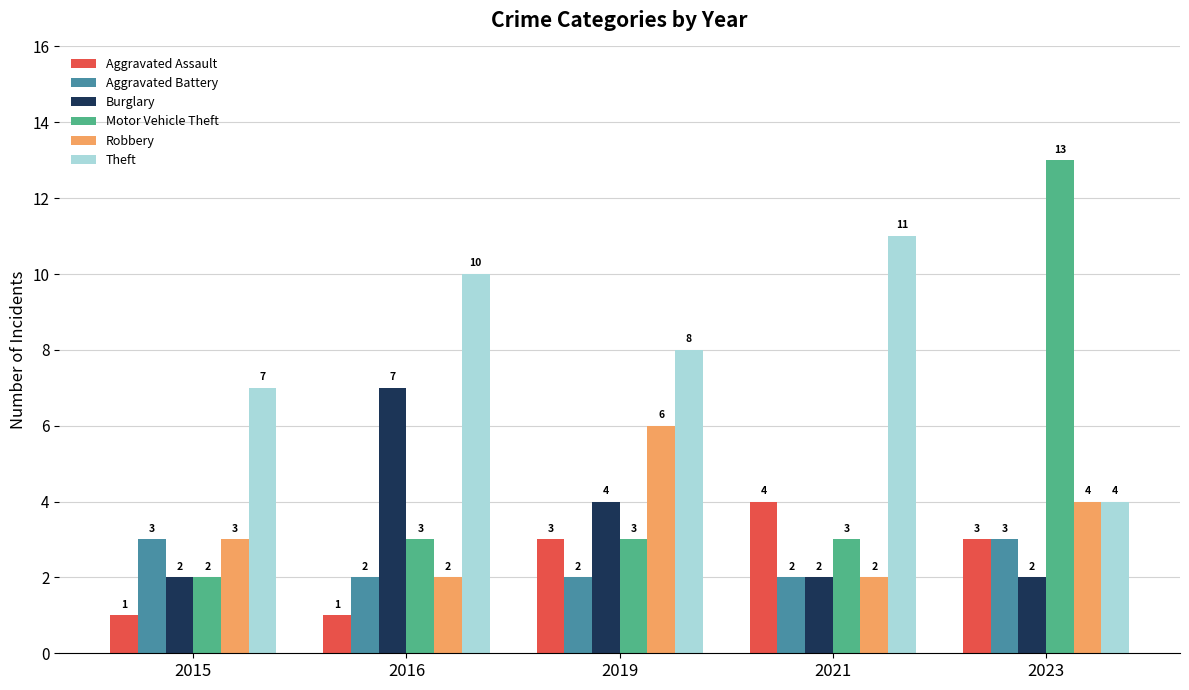

Which series has the largest total across all categories?

Theft